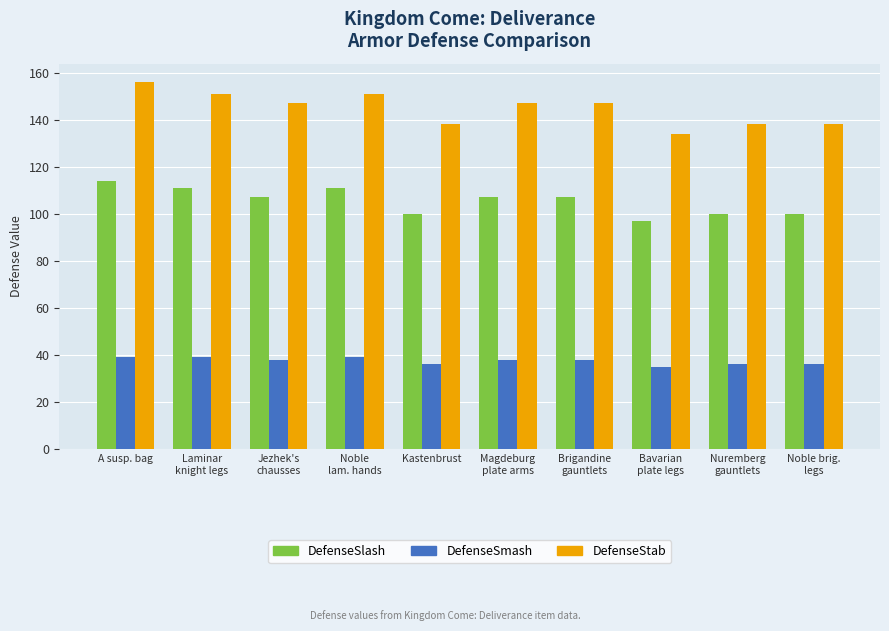

Reading left to right, extract all data points from this chart.

DefenseSlash: A susp. bag=114	Laminar
knight legs=111	Jezhek's
chausses=107	Noble
lam. hands=111	Kastenbrust=100	Magdeburg
plate arms=107	Brigandine
gauntlets=107	Bavarian
plate legs=97	Nuremberg
gauntlets=100	Noble brig.
legs=100
DefenseSmash: A susp. bag=39	Laminar
knight legs=39	Jezhek's
chausses=38	Noble
lam. hands=39	Kastenbrust=36	Magdeburg
plate arms=38	Brigandine
gauntlets=38	Bavarian
plate legs=35	Nuremberg
gauntlets=36	Noble brig.
legs=36
DefenseStab: A susp. bag=156	Laminar
knight legs=151	Jezhek's
chausses=147	Noble
lam. hands=151	Kastenbrust=138	Magdeburg
plate arms=147	Brigandine
gauntlets=147	Bavarian
plate legs=134	Nuremberg
gauntlets=138	Noble brig.
legs=138